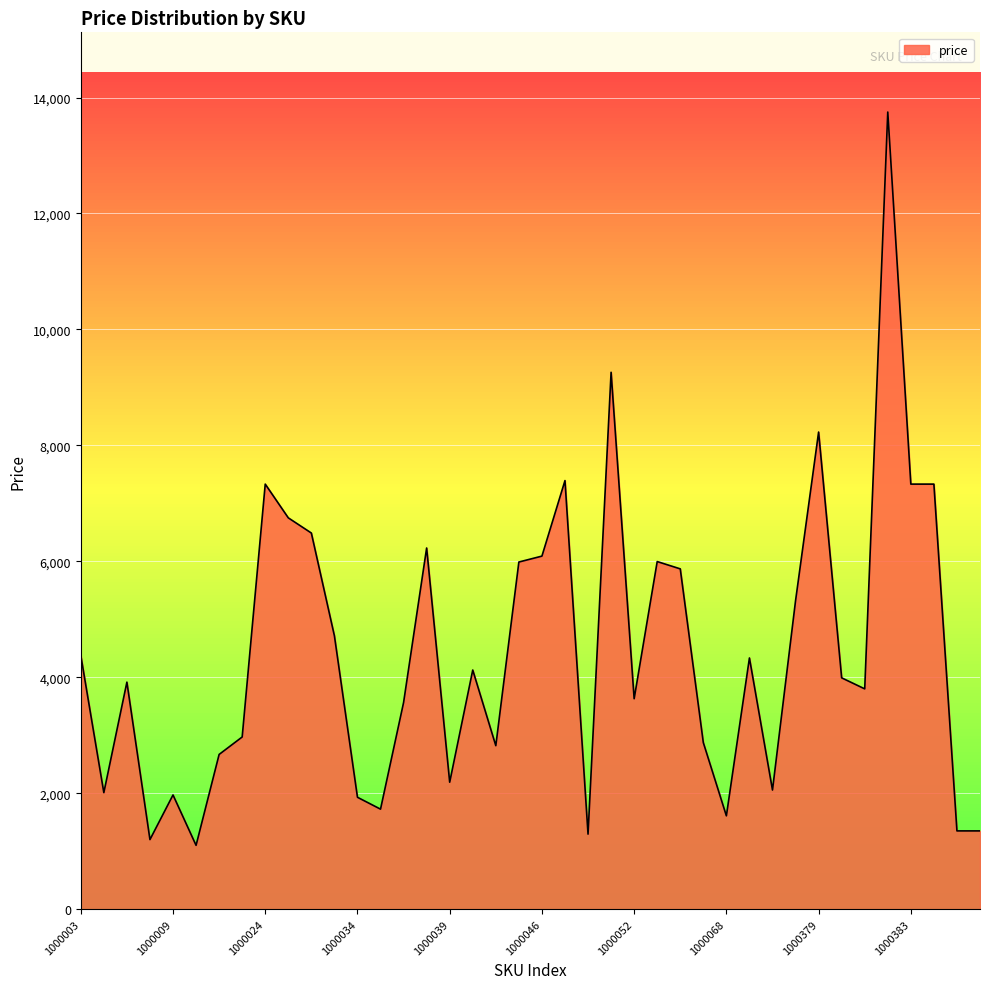

What is the maximum value shown in the chart?

13750